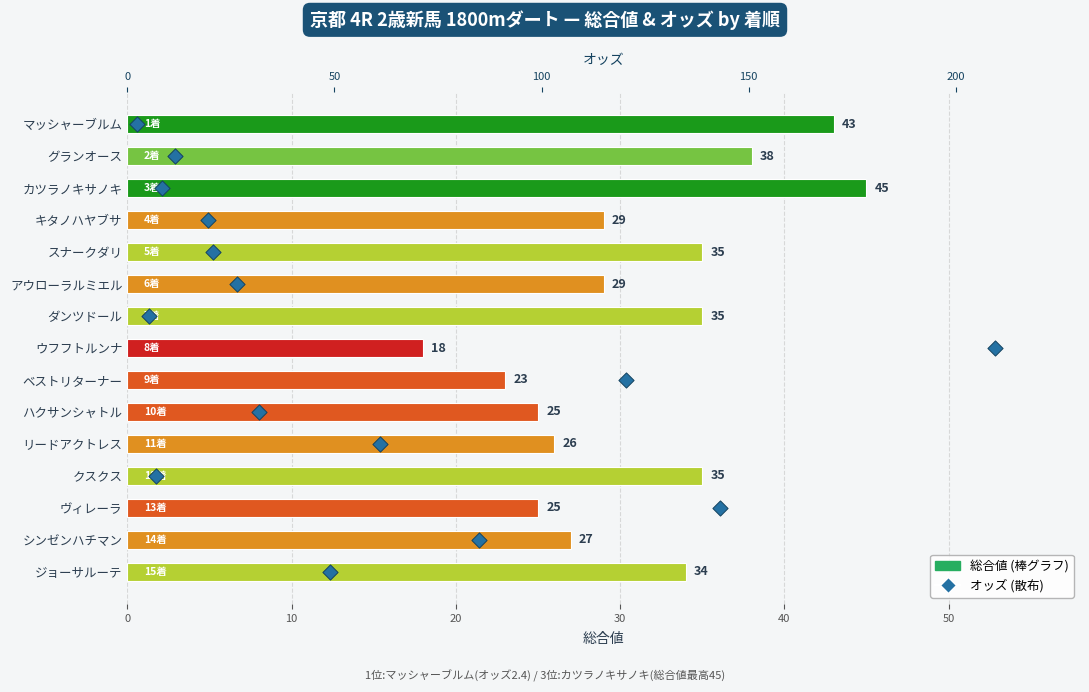

Which series reaches the minimum Y coordinate?

オッズ